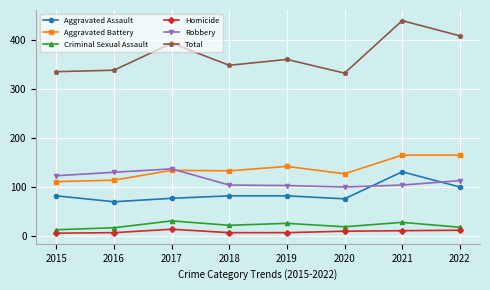

The value of Criminal Sexual Assault at 2017 is 47. True or false?

False